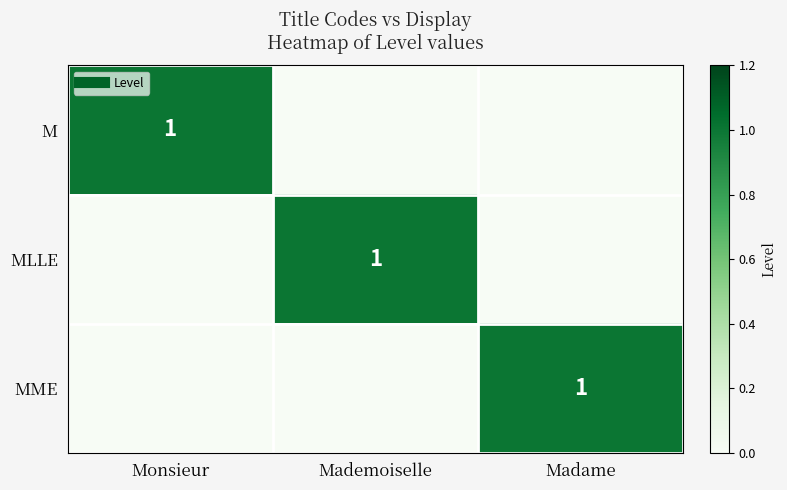

List the labels in order of MLLE value, largest first.

Mademoiselle, Monsieur, Madame